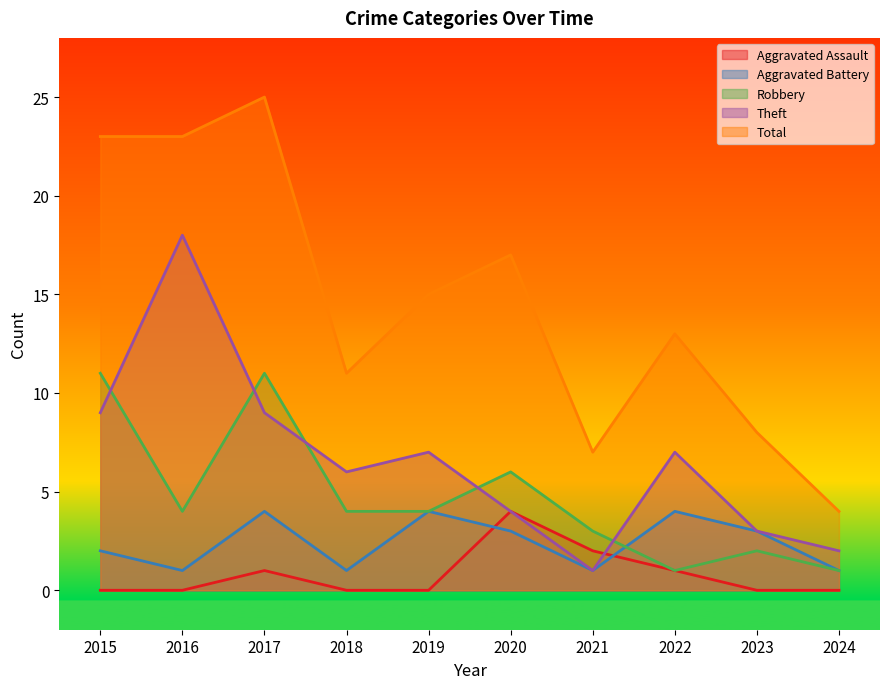

At which label does Aggravated Battery reach its peak?

2017